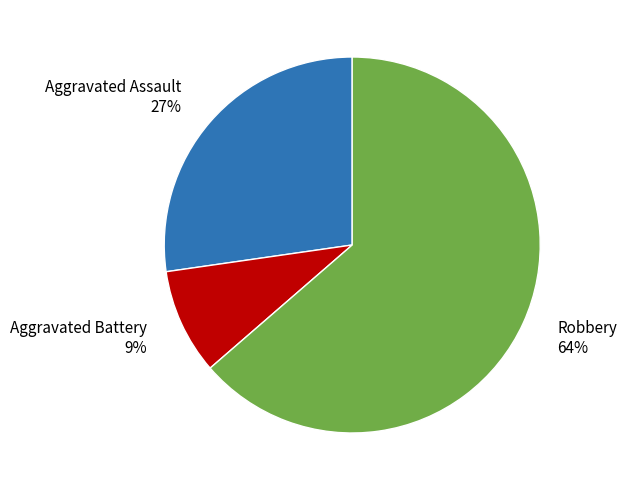

Is the sum of Robbery 64% and Aggravated Battery 9% greater than half?

Yes